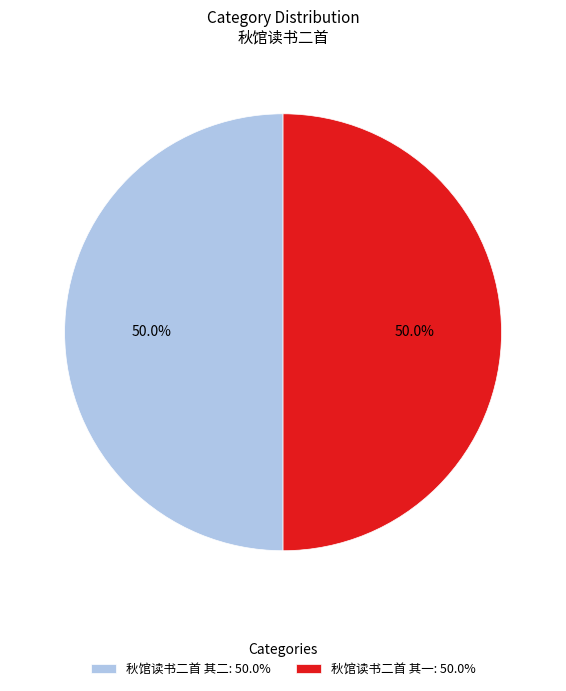

What percentage is the 秋馆读书二首 其一 slice, to the nearest percent?

50%